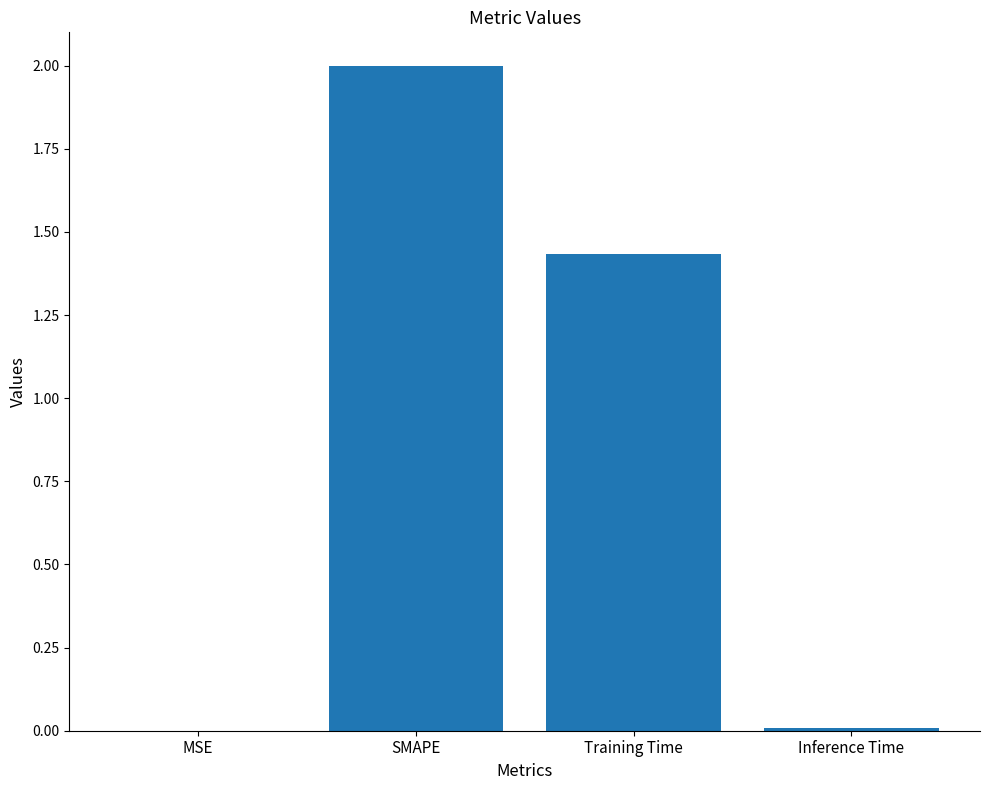

What is the average value?

0.9